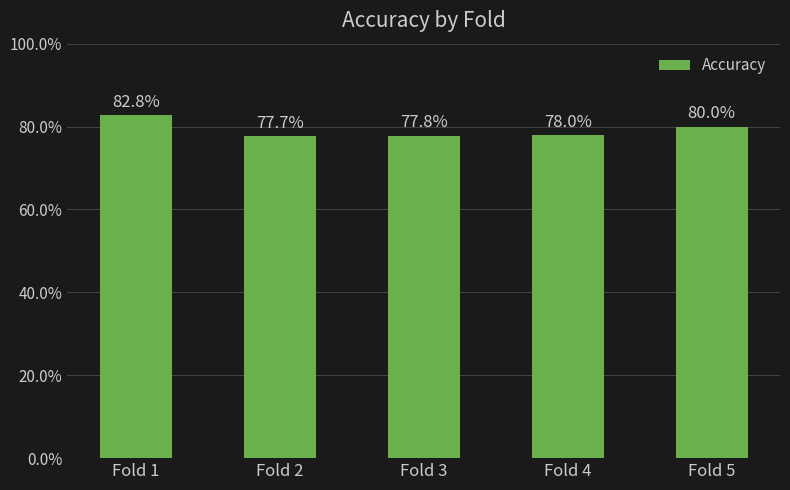

What is the value of the 4th bar from the left?

0.8